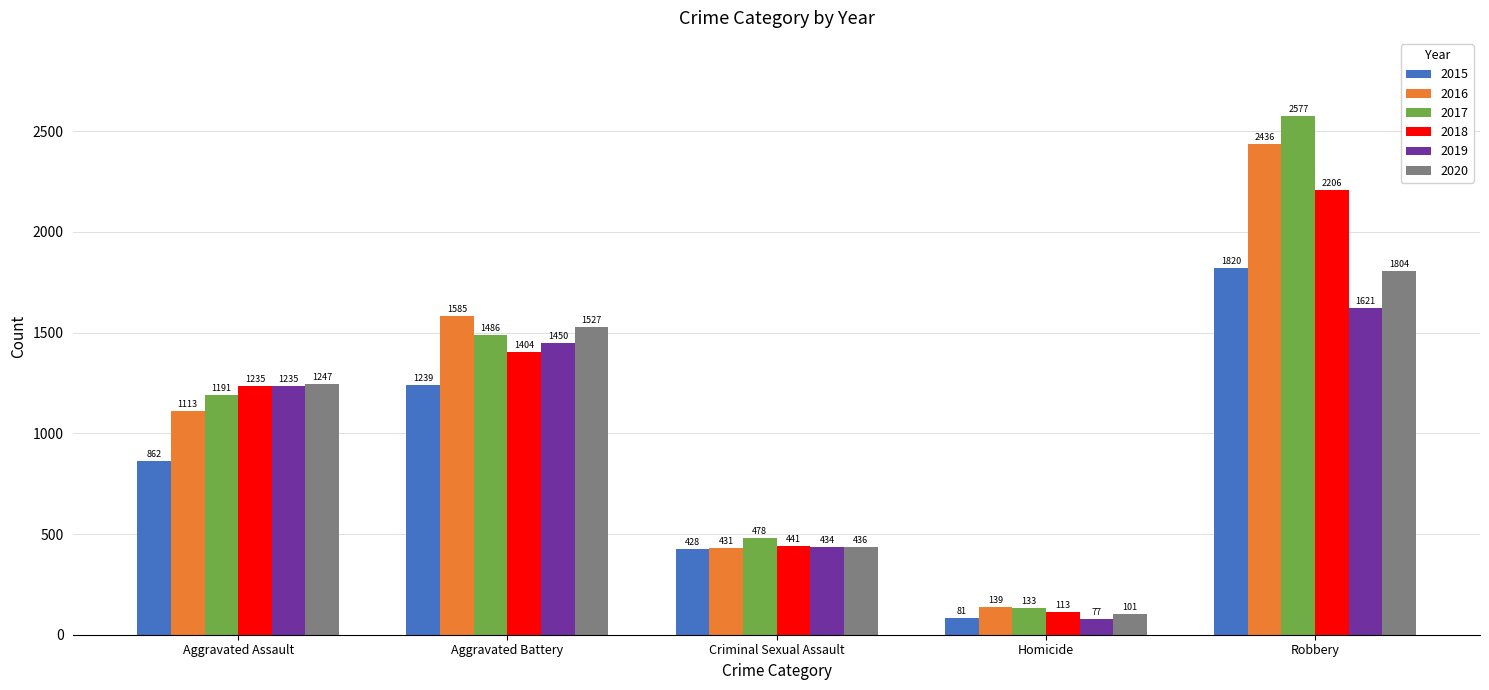

Which series has the widest spread of values?

2017